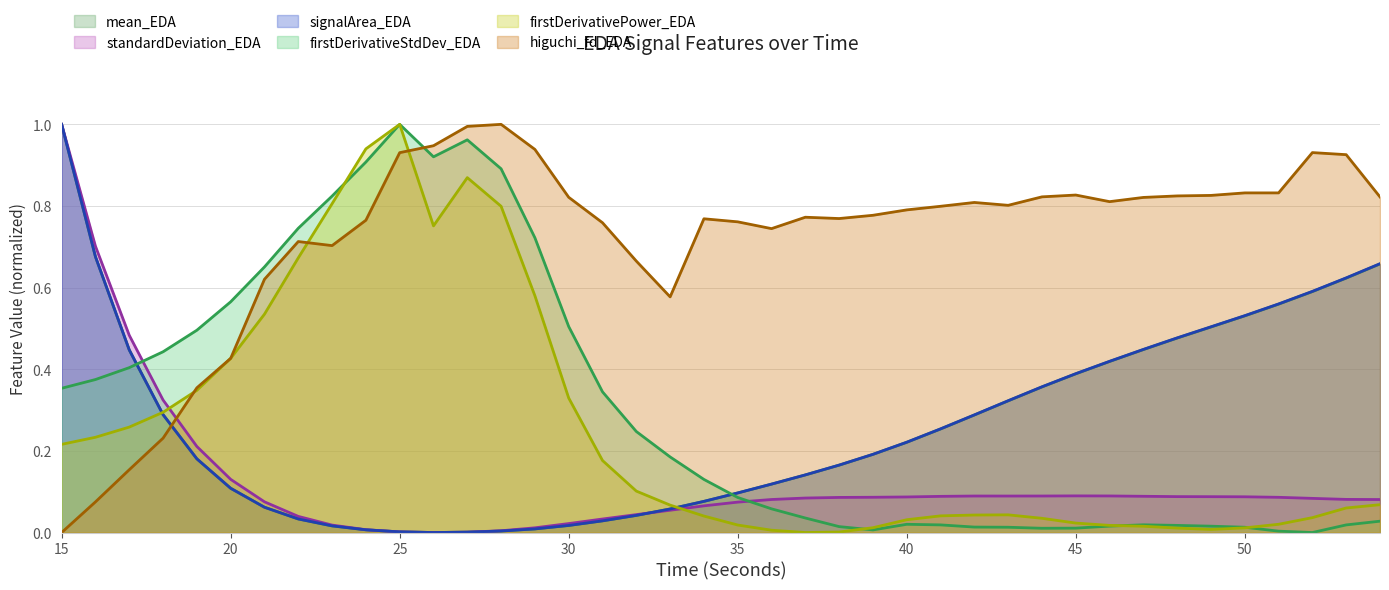

Reading left to right, what are all the values shown in this chart?

mean_EDA: 15=1.0	16=0.7	17=0.4	18=0.3	19=0.2	20=0.1	21=0.1	22=0.0	23=0.0	24=0.0	25=0.0	26=0.0	27=0.0	28=0.0	29=0.0	30=0.0	31=0.0	32=0.0	33=0.1	34=0.1	35=0.1	36=0.1	37=0.1	38=0.2	39=0.2	40=0.2	41=0.3	42=0.3	43=0.3	44=0.4	45=0.4	46=0.4	47=0.4	48=0.5	49=0.5	50=0.5	51=0.6	52=0.6	53=0.6	54=0.7
standardDeviation_EDA: 15=1.0	16=0.7	17=0.5	18=0.3	19=0.2	20=0.1	21=0.1	22=0.0	23=0.0	24=0.0	25=0.0	26=0.0	27=0.0	28=0.0	29=0.0	30=0.0	31=0.0	32=0.0	33=0.1	34=0.1	35=0.1	36=0.1	37=0.1	38=0.1	39=0.1	40=0.1	41=0.1	42=0.1	43=0.1	44=0.1	45=0.1	46=0.1	47=0.1	48=0.1	49=0.1	50=0.1	51=0.1	52=0.1	53=0.1	54=0.1
signalArea_EDA: 15=1.0	16=0.7	17=0.4	18=0.3	19=0.2	20=0.1	21=0.1	22=0.0	23=0.0	24=0.0	25=0.0	26=0.0	27=0.0	28=0.0	29=0.0	30=0.0	31=0.0	32=0.0	33=0.1	34=0.1	35=0.1	36=0.1	37=0.1	38=0.2	39=0.2	40=0.2	41=0.3	42=0.3	43=0.3	44=0.4	45=0.4	46=0.4	47=0.4	48=0.5	49=0.5	50=0.5	51=0.6	52=0.6	53=0.6	54=0.7
firstDerivativeStdDev_EDA: 15=0.4	16=0.4	17=0.4	18=0.4	19=0.5	20=0.6	21=0.7	22=0.7	23=0.8	24=0.9	25=1.0	26=0.9	27=1.0	28=0.9	29=0.7	30=0.5	31=0.3	32=0.2	33=0.2	34=0.1	35=0.1	36=0.1	37=0.0	38=0.0	39=0.0	40=0.0	41=0.0	42=0.0	43=0.0	44=0.0	45=0.0	46=0.0	47=0.0	48=0.0	49=0.0	50=0.0	51=0.0	52=0.0	53=0.0	54=0.0
firstDerivativePower_EDA: 15=0.2	16=0.2	17=0.3	18=0.3	19=0.3	20=0.4	21=0.5	22=0.7	23=0.8	24=0.9	25=1.0	26=0.8	27=0.9	28=0.8	29=0.6	30=0.3	31=0.2	32=0.1	33=0.1	34=0.0	35=0.0	36=0.0	37=0.0	38=0.0	39=0.0	40=0.0	41=0.0	42=0.0	43=0.0	44=0.0	45=0.0	46=0.0	47=0.0	48=0.0	49=0.0	50=0.0	51=0.0	52=0.0	53=0.1	54=0.1
higuchi_fd_EDA: 15=0.0	16=0.1	17=0.2	18=0.2	19=0.4	20=0.4	21=0.6	22=0.7	23=0.7	24=0.8	25=0.9	26=0.9	27=1.0	28=1.0	29=0.9	30=0.8	31=0.8	32=0.7	33=0.6	34=0.8	35=0.8	36=0.7	37=0.8	38=0.8	39=0.8	40=0.8	41=0.8	42=0.8	43=0.8	44=0.8	45=0.8	46=0.8	47=0.8	48=0.8	49=0.8	50=0.8	51=0.8	52=0.9	53=0.9	54=0.8